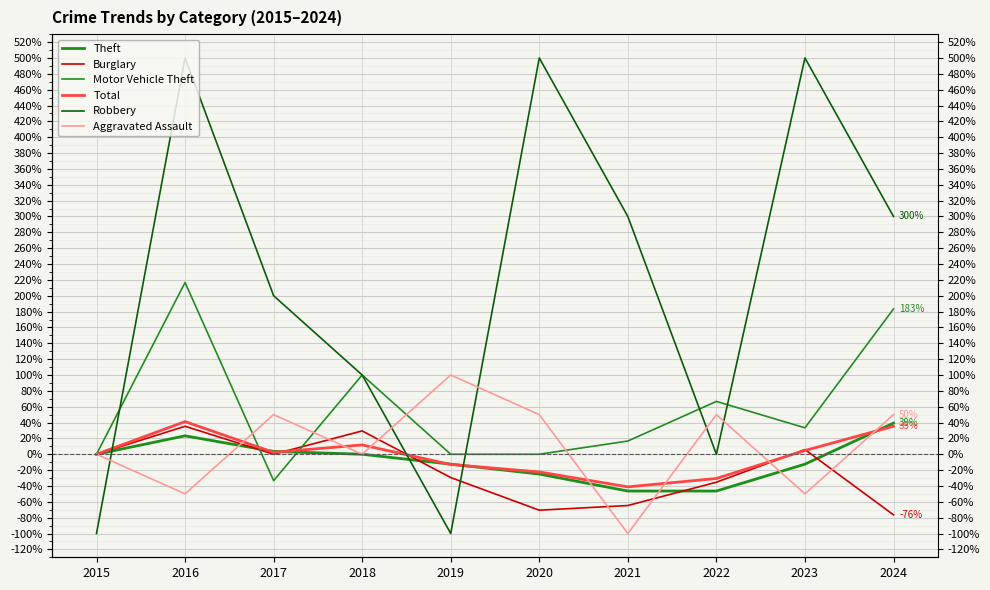

The Total series shows 4.7 at 2023. True or false?

True